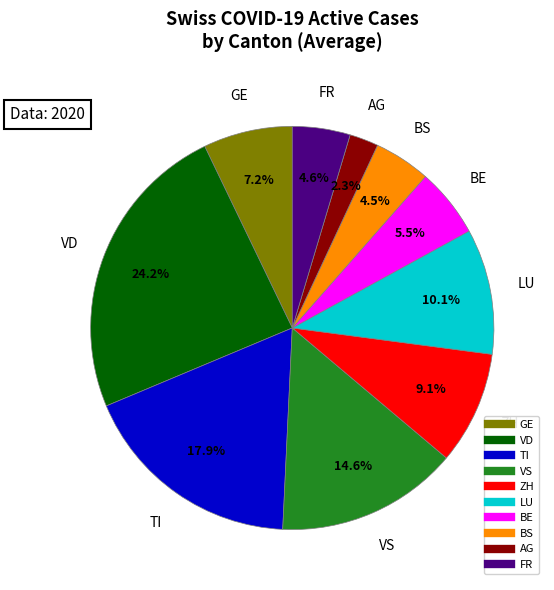

Is there any slice that represents more than half of the pie?

No